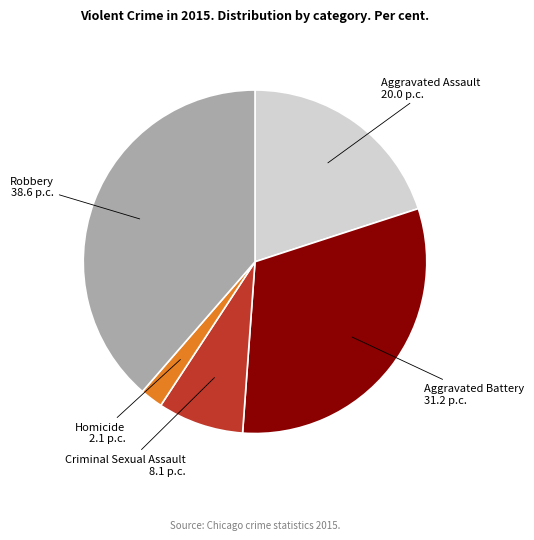

Is there a majority slice in this chart?

No